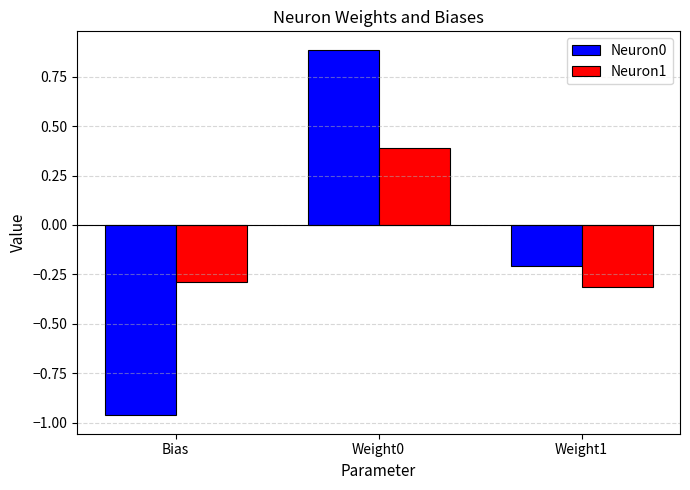

What is the minimum value for Neuron1?

-0.3